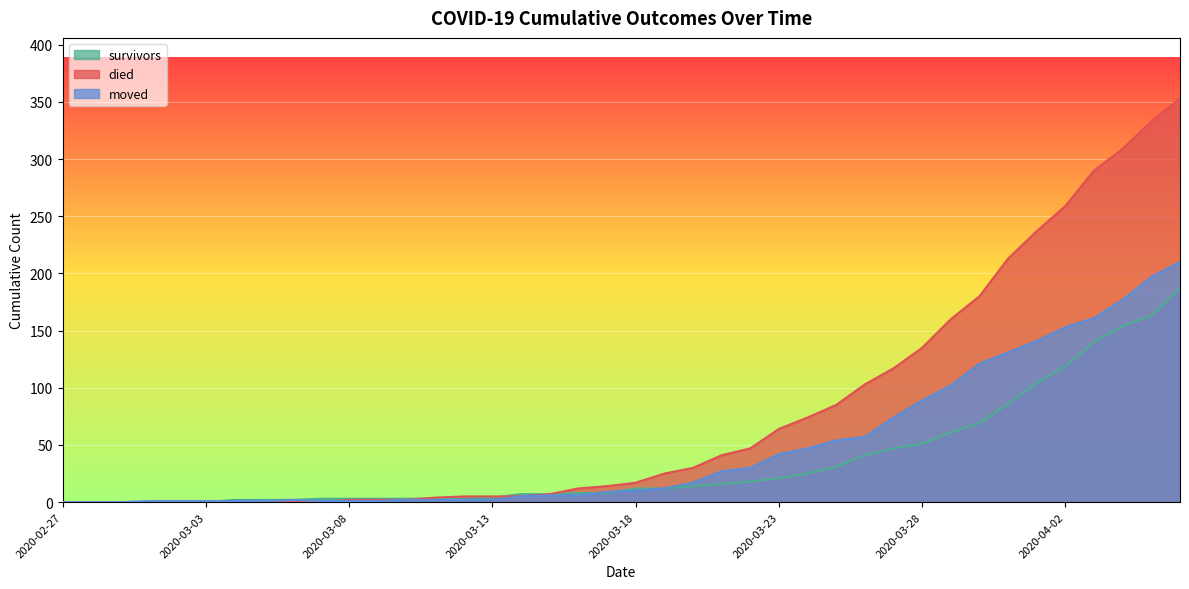

Is the value of survivors at 2020-02-27 greater than the value of died at 2020-03-29?

No